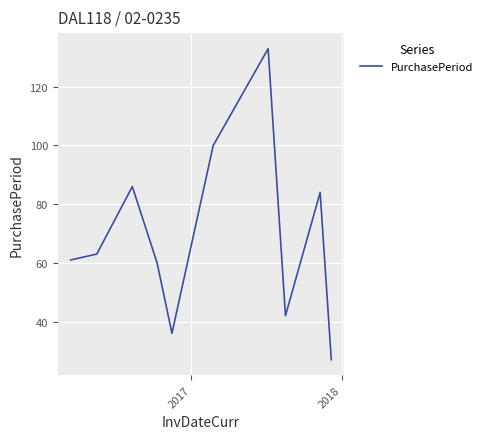

What is the difference between the maximum and minimum values?

106